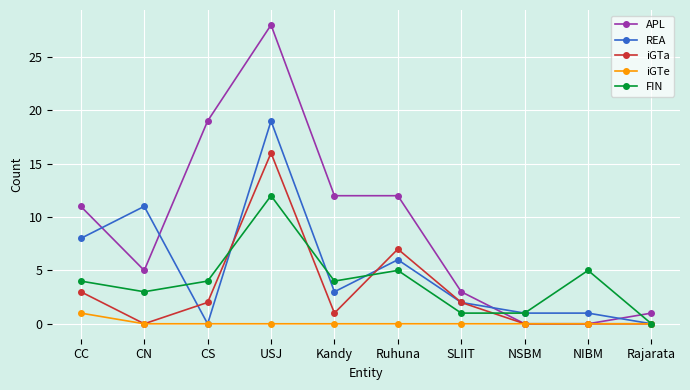

What is the maximum value for APL?

28